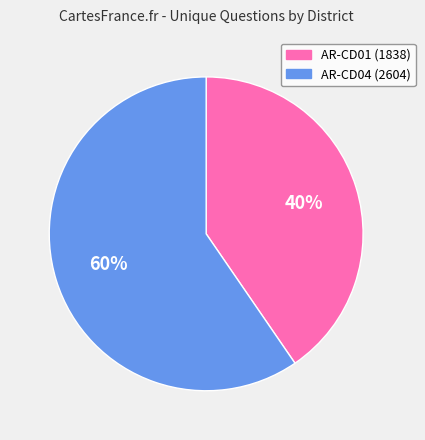

Count the number of slices in the pie.

2